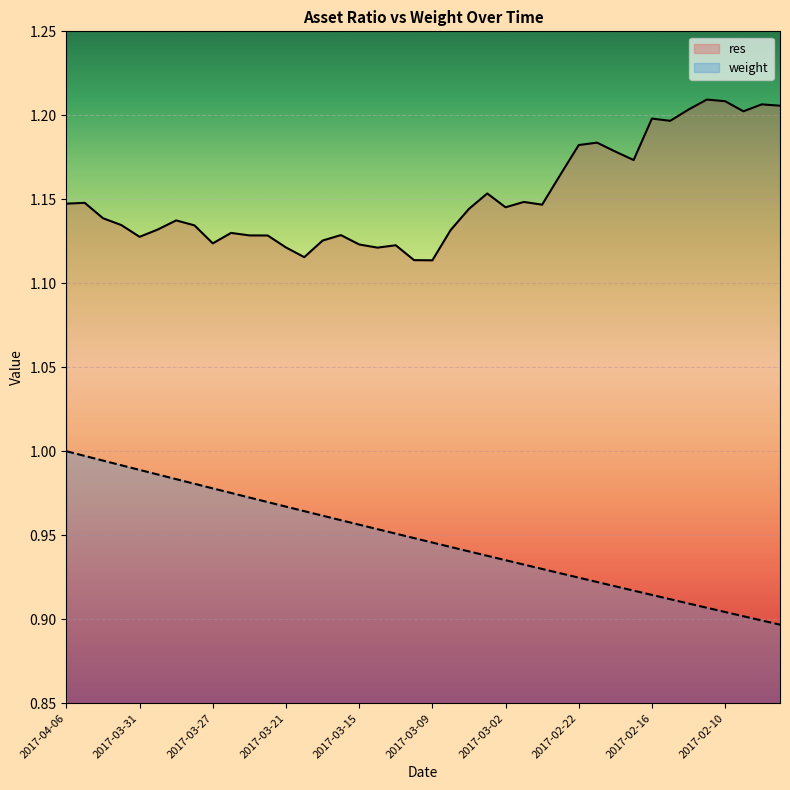

Which category has the lowest value across all series?

2017-02-07